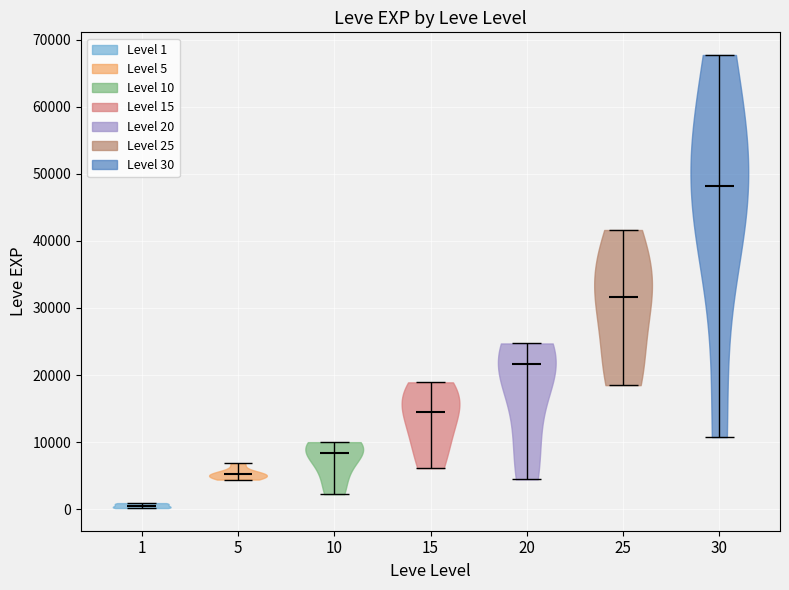

Reading left to right, read every violin against the y-axis: where its median line is, and the lowest and highest points it reaches. The values are not printed on the chart, so give them approximately, as read against the axis.

1: median line 1000, lowest point 0, highest point 1000
5: median line 5000, lowest point 4000, highest point 7000
10: median line 8000, lowest point 2000, highest point 10000
15: median line 15000, lowest point 6000, highest point 19000
20: median line 22000, lowest point 4000, highest point 25000
25: median line 32000, lowest point 18000, highest point 42000
30: median line 48000, lowest point 11000, highest point 68000